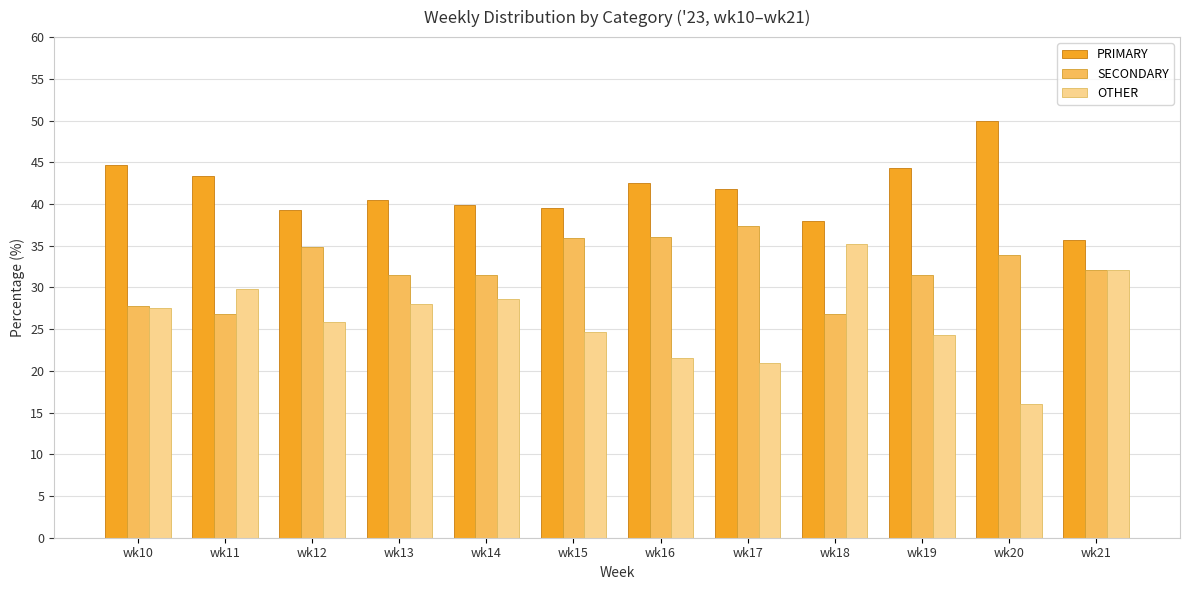

Which category has the lowest value in the PRIMARY series?

wk21